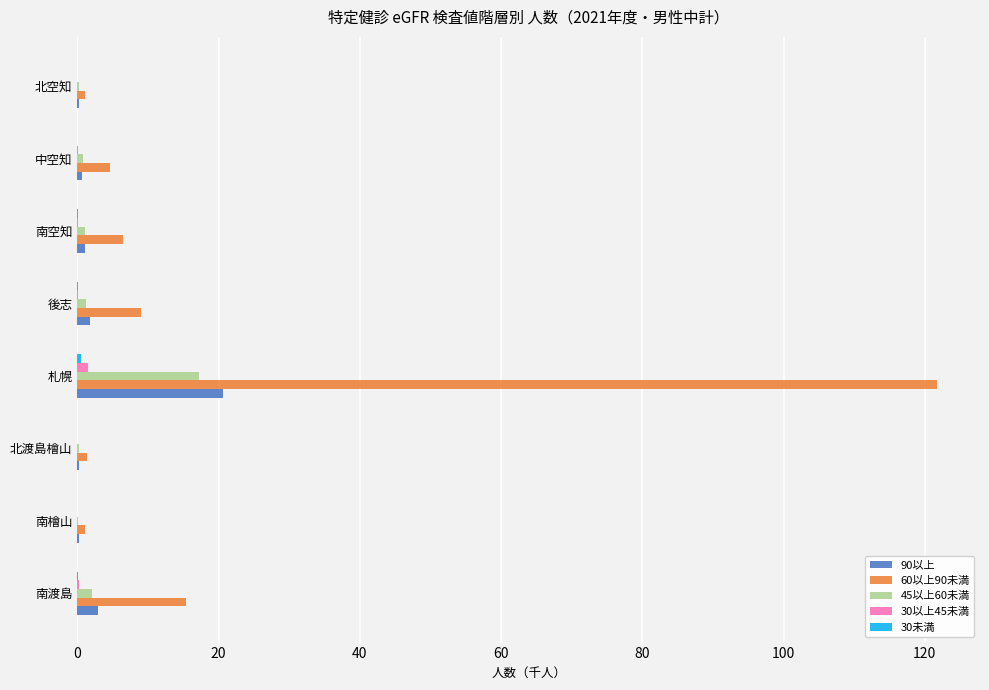

What is the greatest value displayed?

121.7